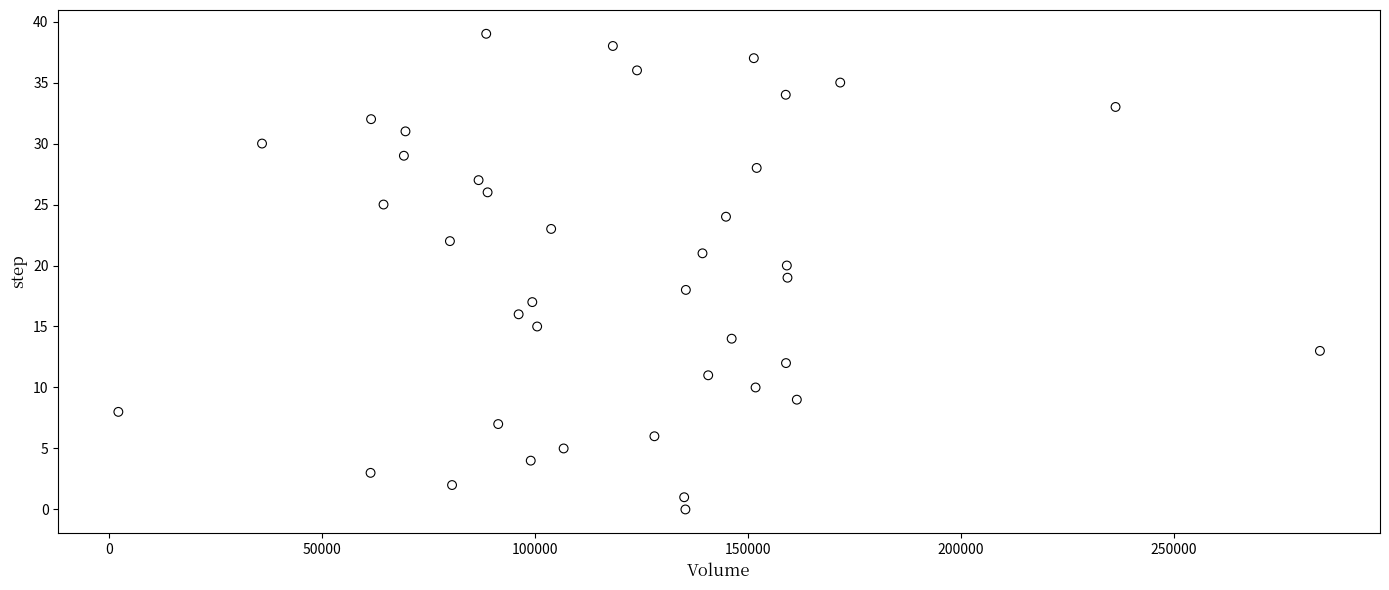

What is the range of Y values (max minus min)?

39